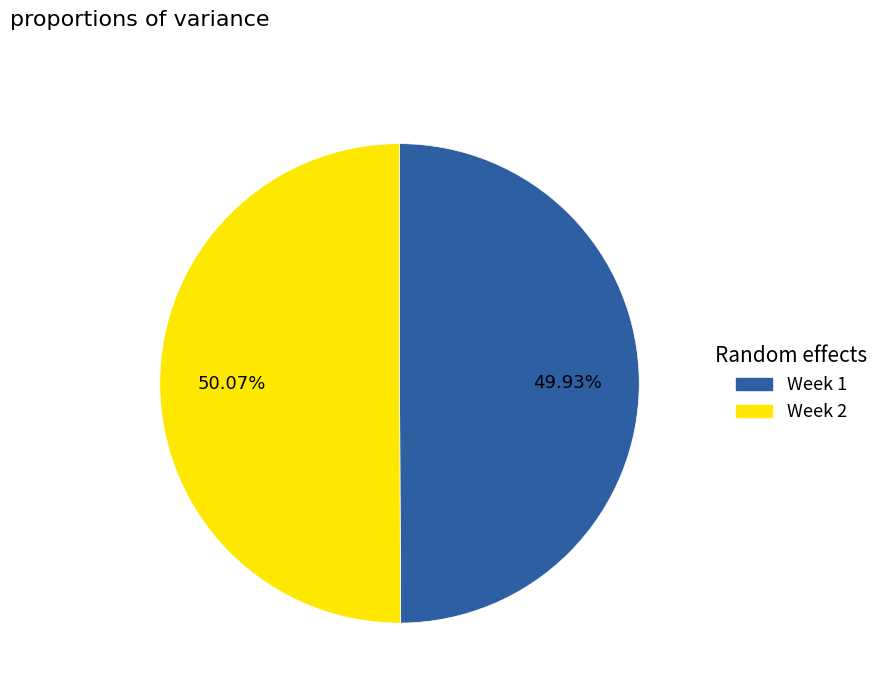

Is there a majority slice in this chart?

Yes